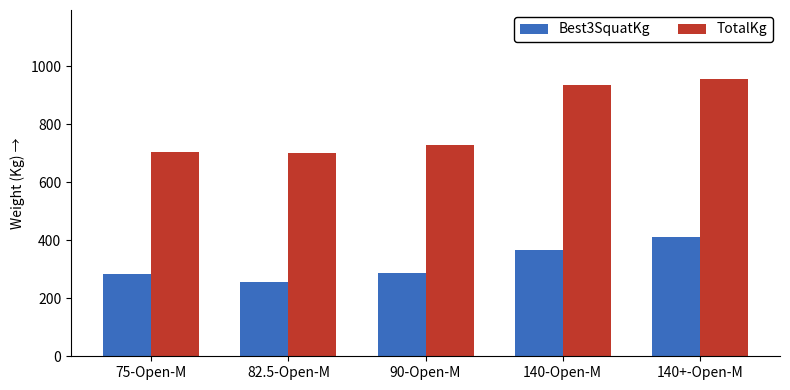

At which category is the sum across all series the highest?

140+-Open-M